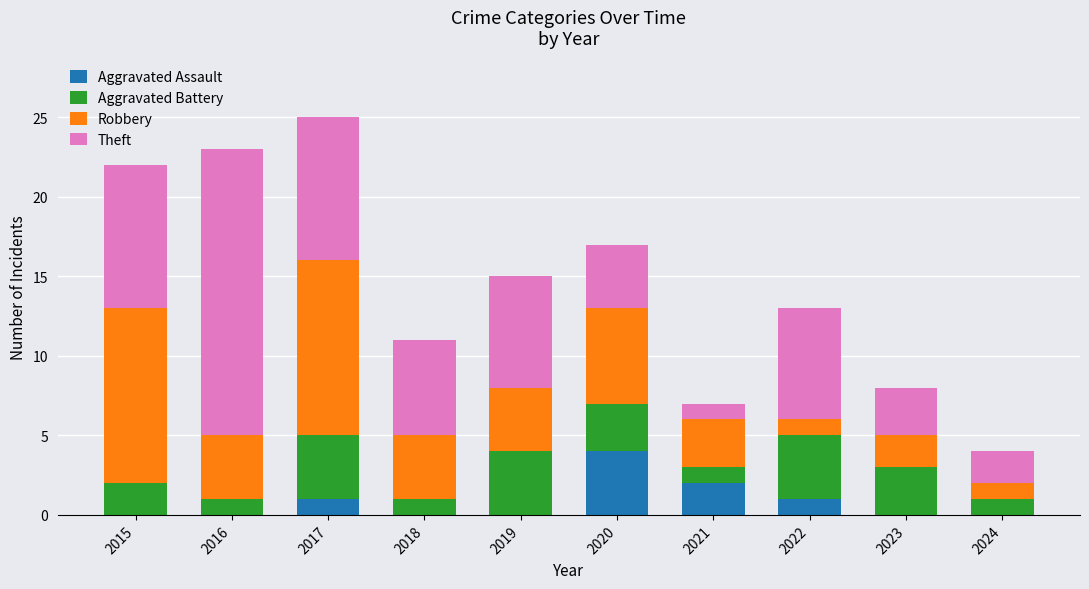

What is the total value across all series at 2016?

23